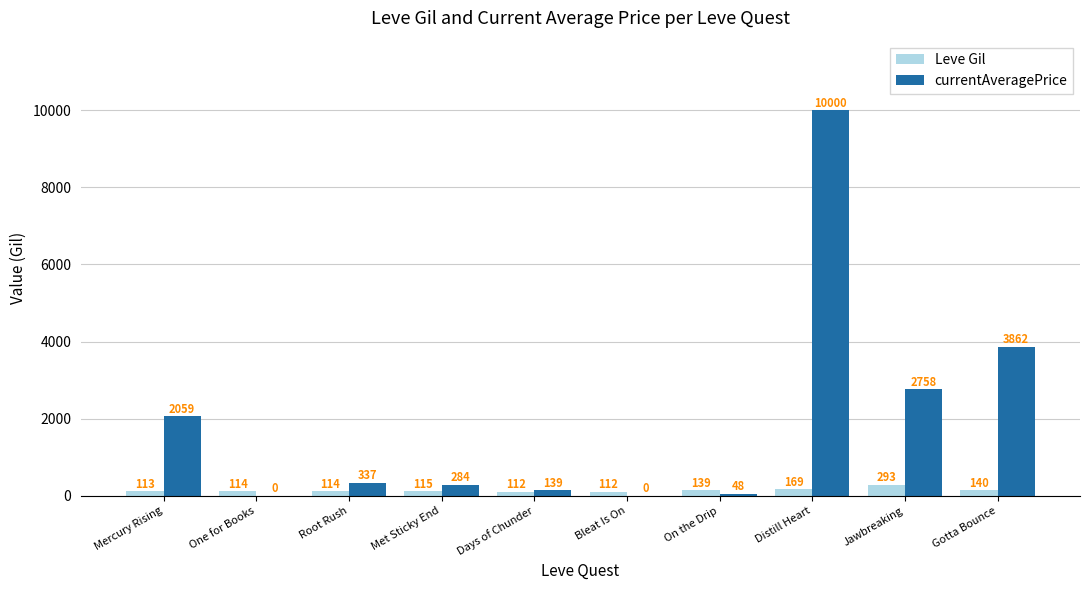

Is it true that Leve Gil equals 114 at Root Rush?

True